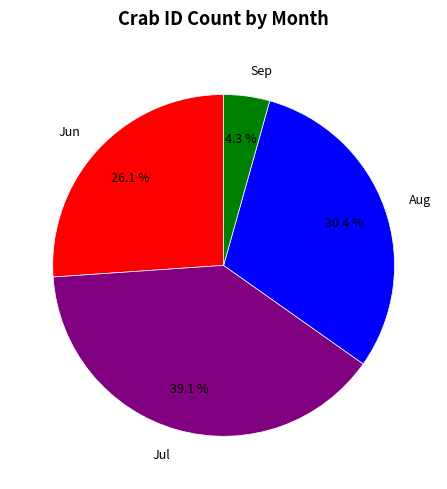

The Jun slice represents 26% of the pie. True or false?

True